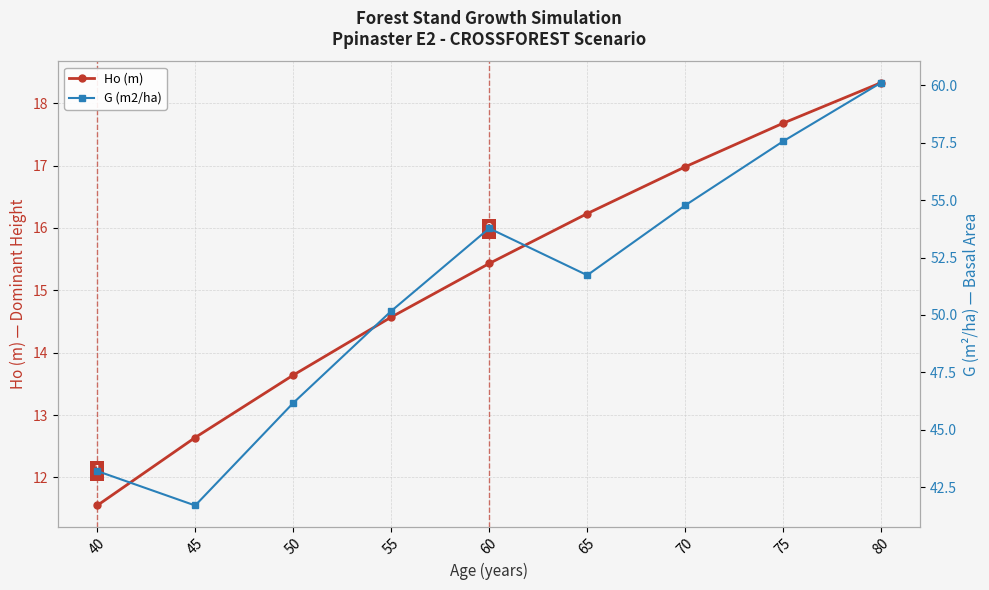

How many lines are shown in the chart?

2